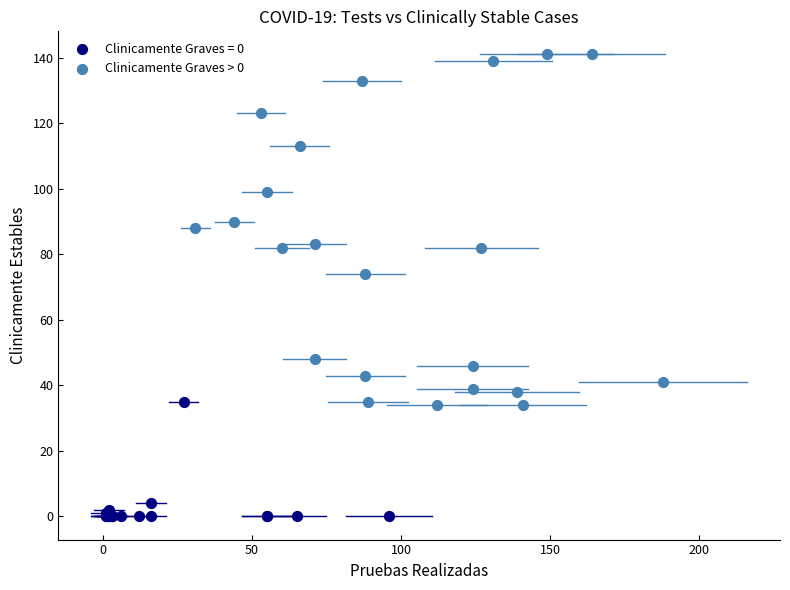

Which series contains the highest Y value?

Clinicamente Graves > 0